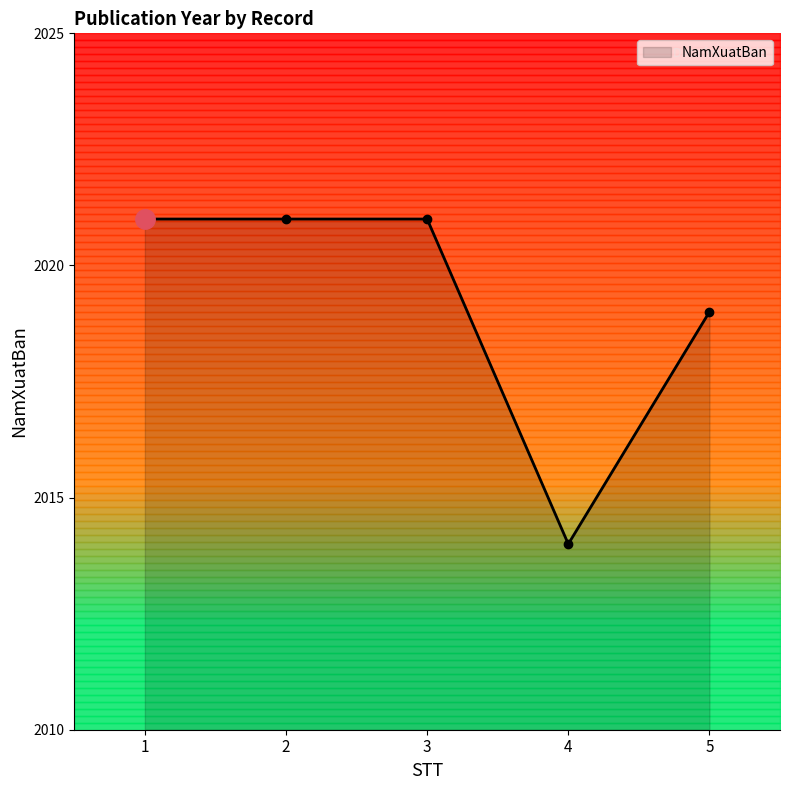

The value at 4 is 790. True or false?

False